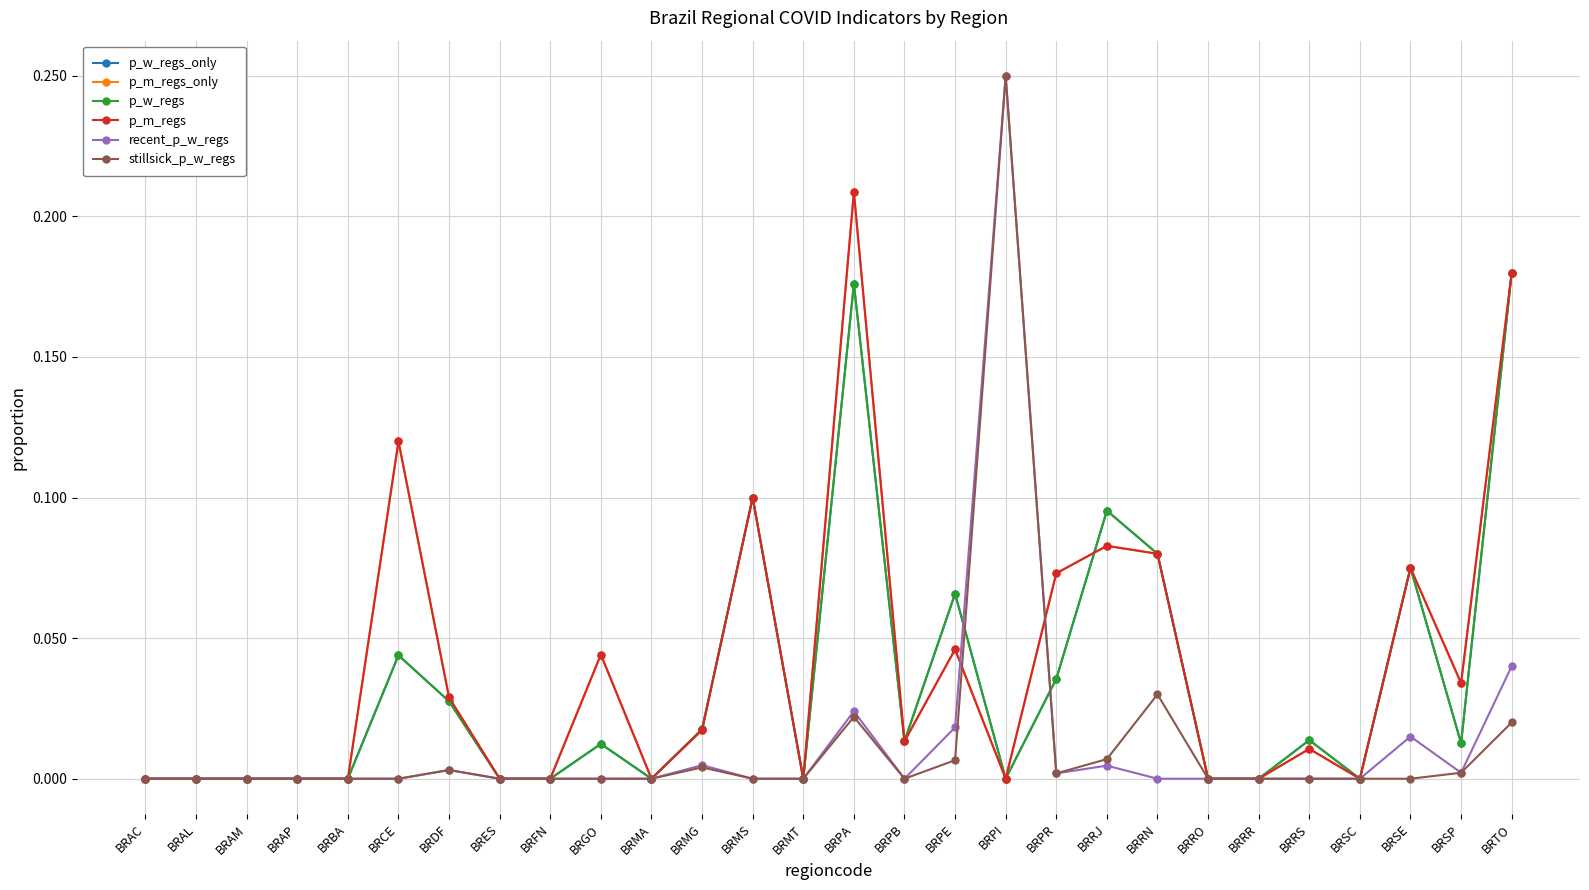

List the series in order of their peak value, highest first.

recent_p_w_regs, stillsick_p_w_regs, p_m_regs_only, p_m_regs, p_w_regs_only, p_w_regs